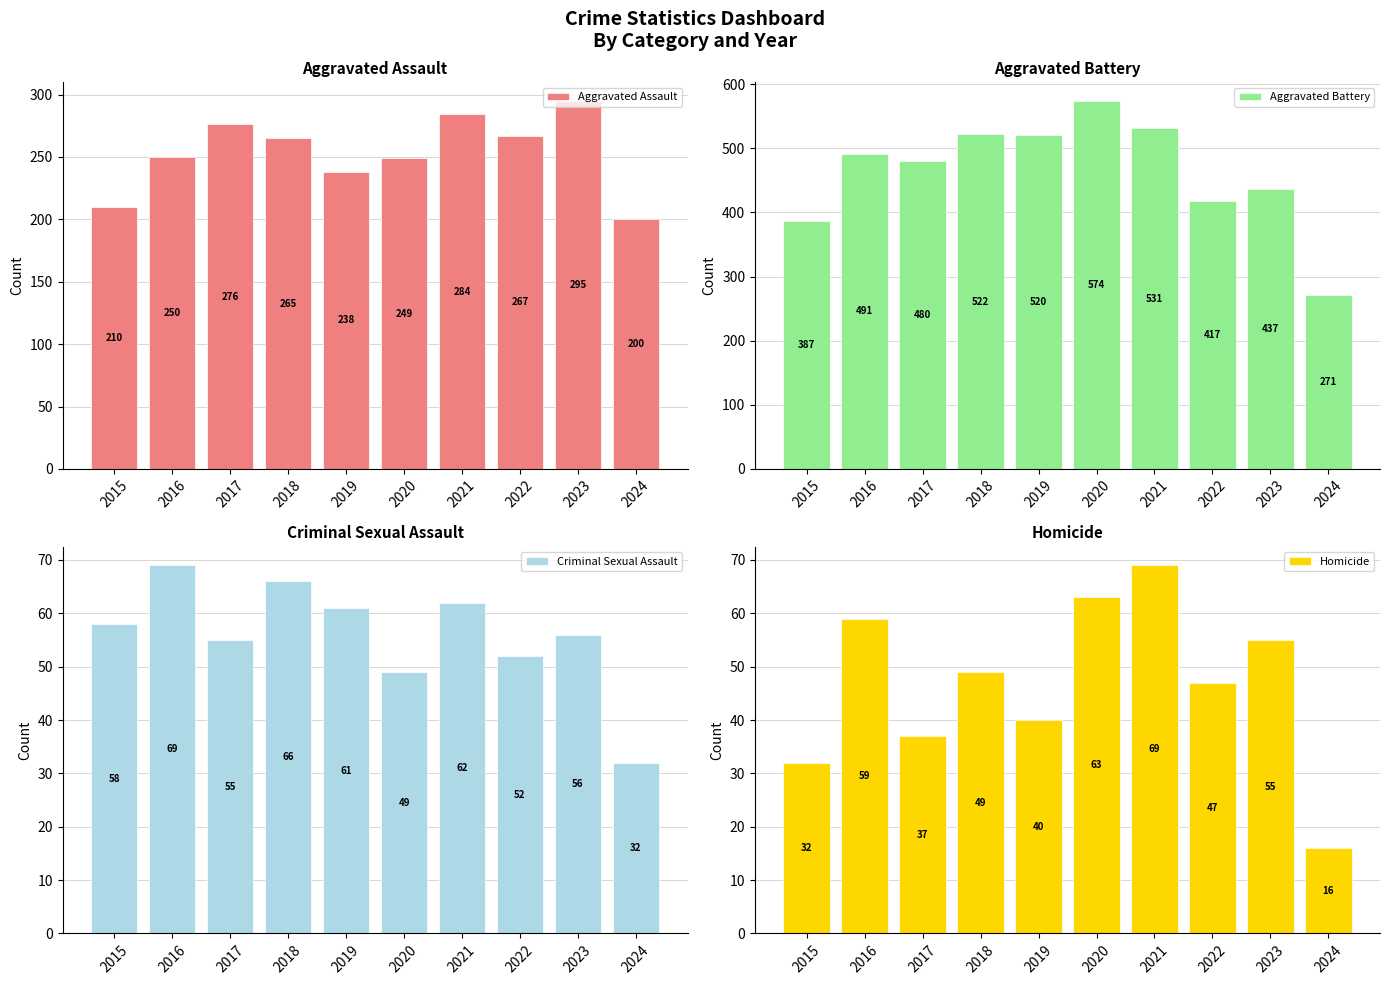

Which category has the highest value in the Aggravated Assault series?

2023